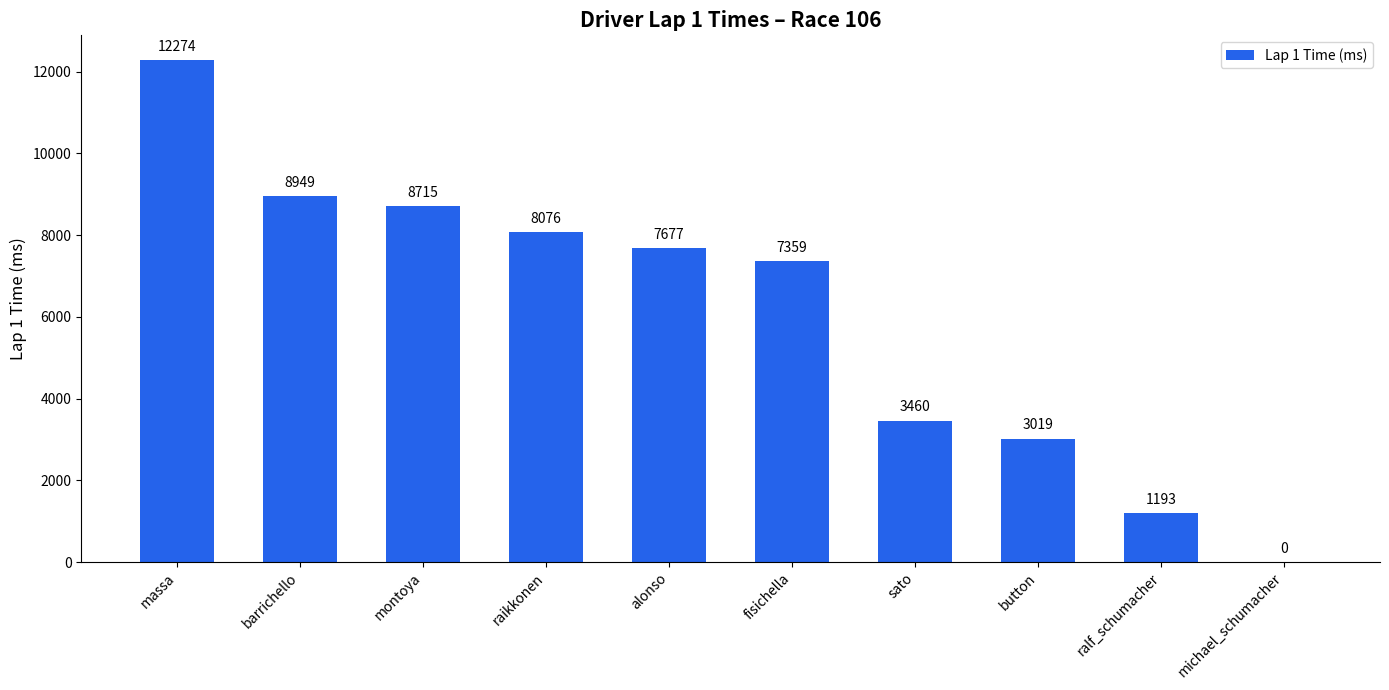

Reading left to right, list all the values displayed in this chart.

massa=12274	barrichello=8949	montoya=8715	raikkonen=8076	alonso=7677	fisichella=7359	sato=3460	button=3019	ralf_schumacher=1193	michael_schumacher=0